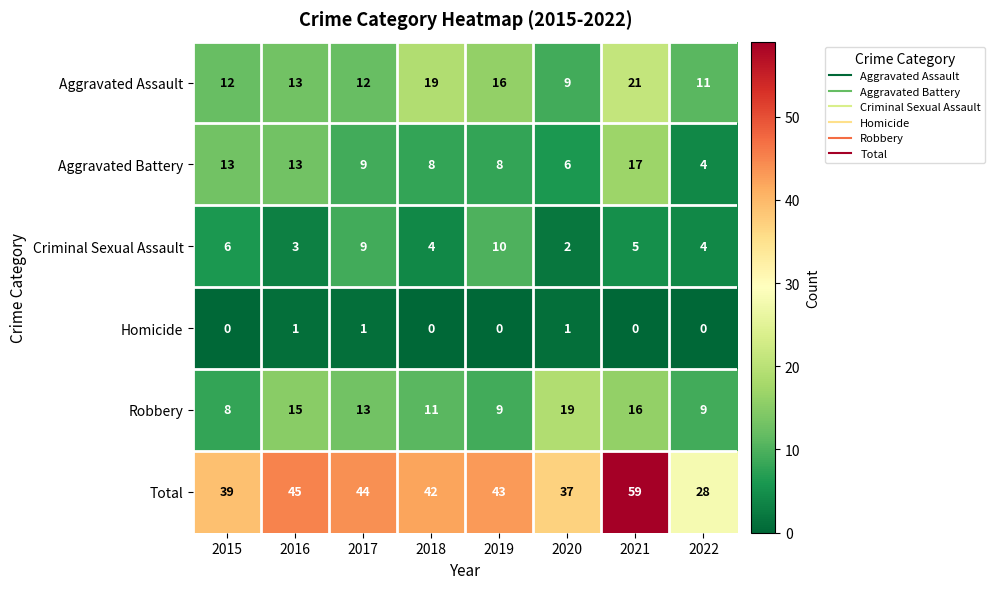

At which label does Aggravated Battery first exceed 9?

2015